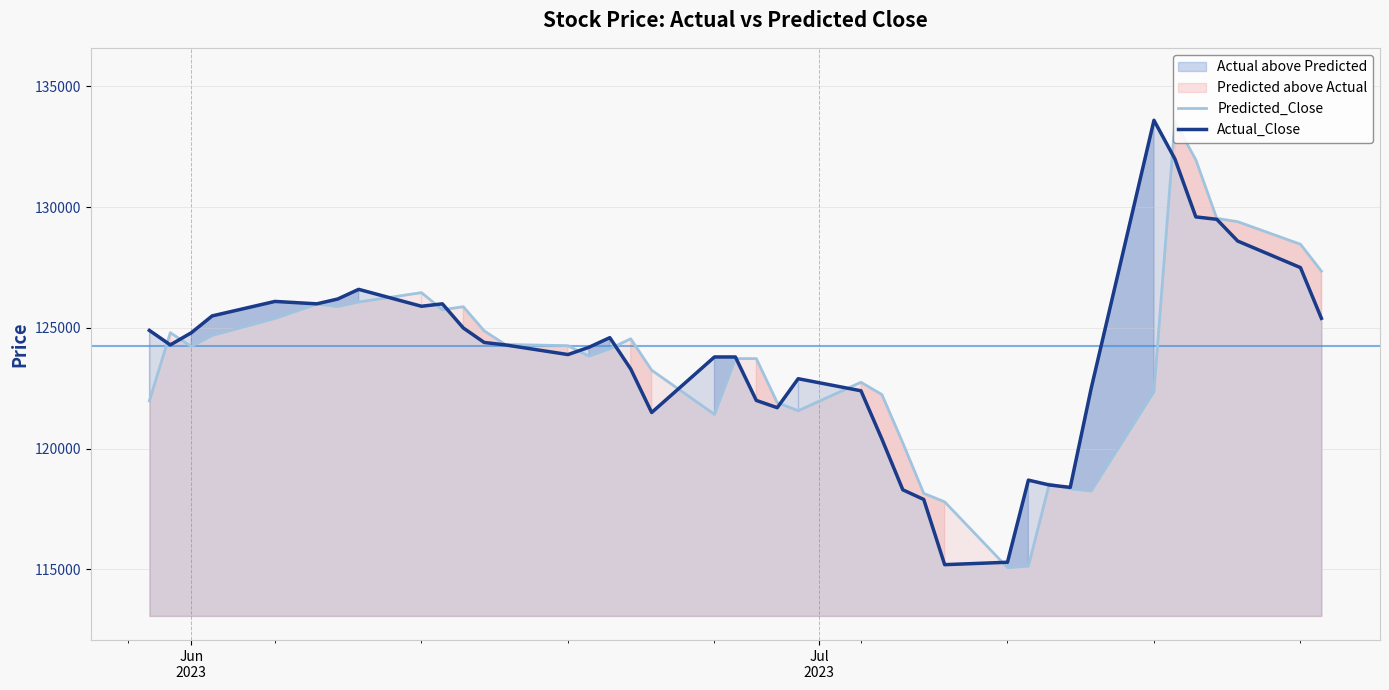

Rank the series by their maximum value, from highest to lowest.

Actual_Close, Predicted_Close